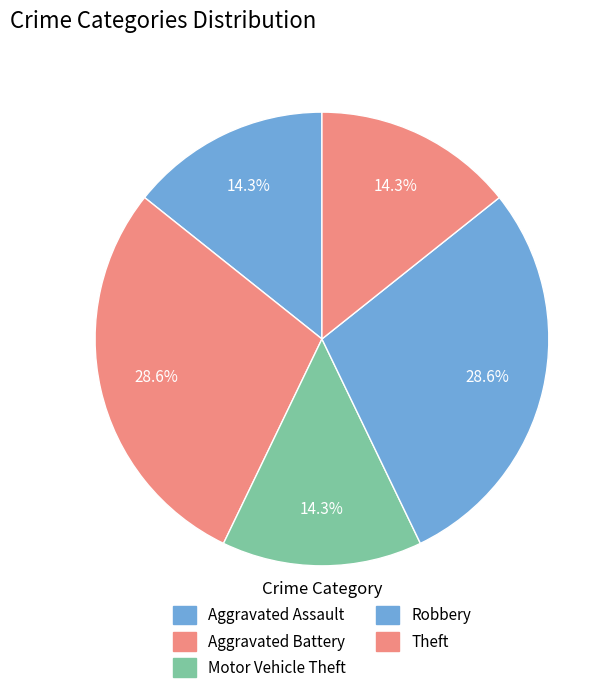

Count the number of slices in the pie.

5